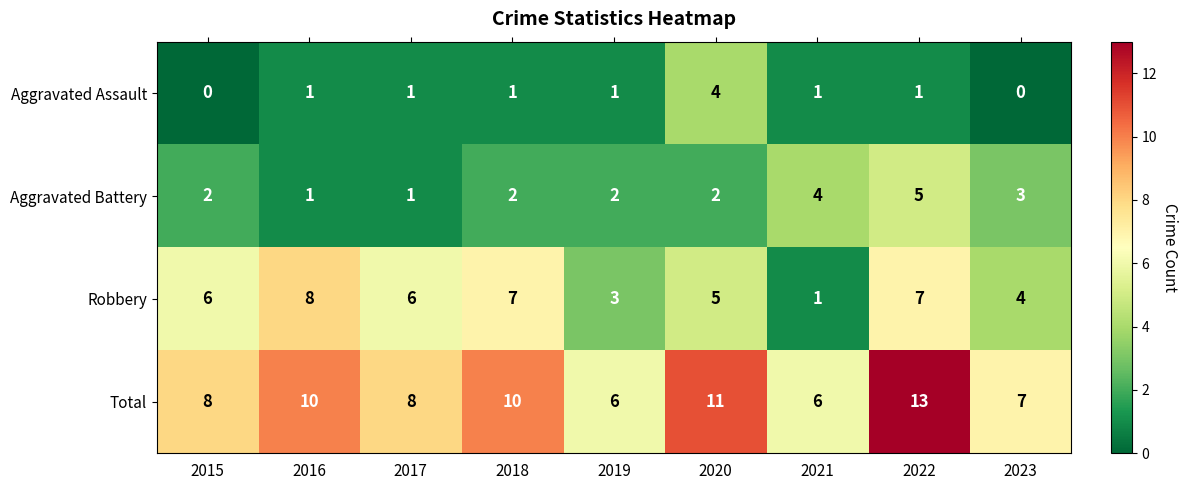

Rank the series by their maximum value, from highest to lowest.

Total, Robbery, Aggravated Battery, Aggravated Assault